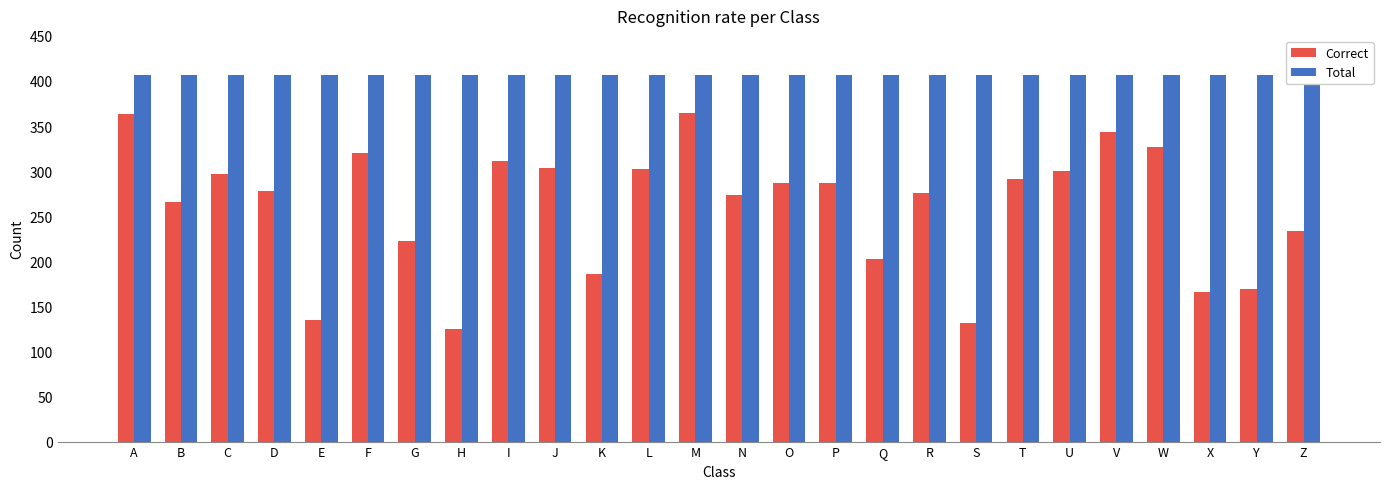

What is the spread (max minus min) of values at C?

110